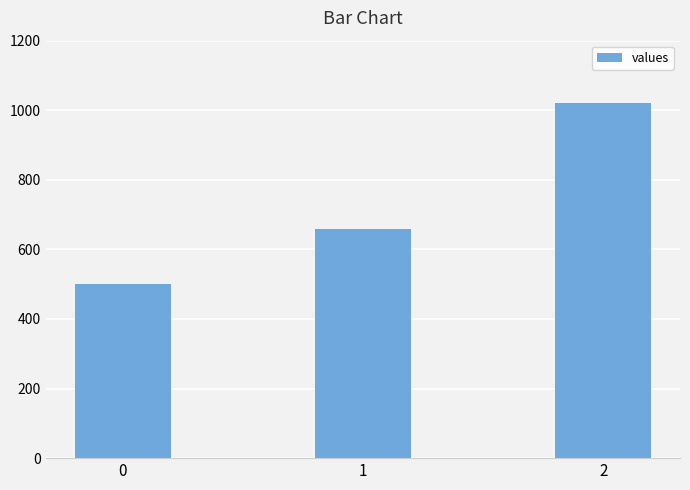

Is it true that the value at 2 is 1020?

True